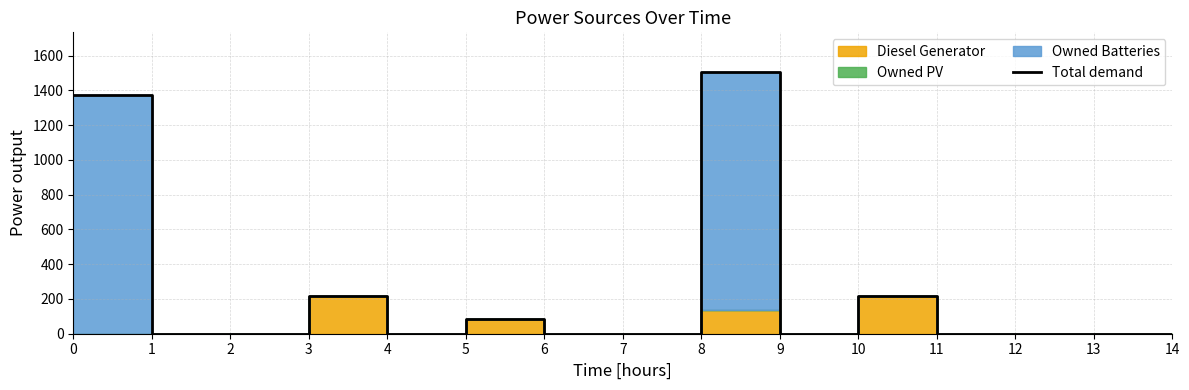

How many interior local valleys (lower than both neighbors) does the data have?

2